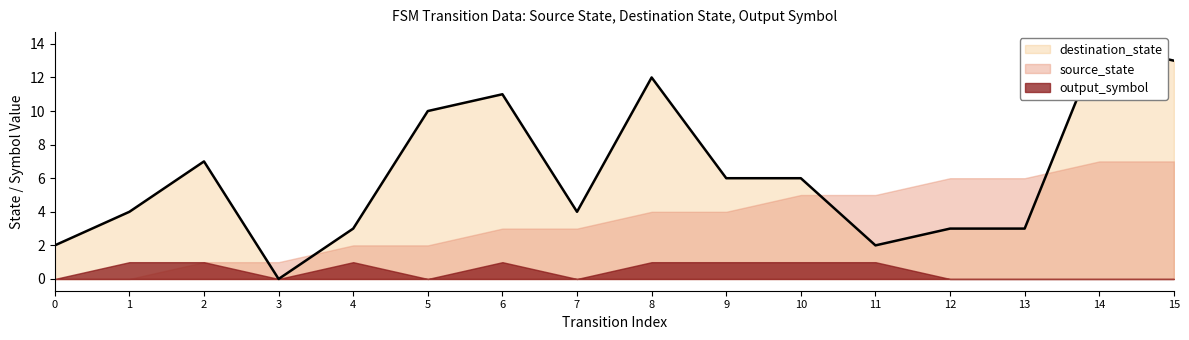

What is the average value of the source_state series?

4